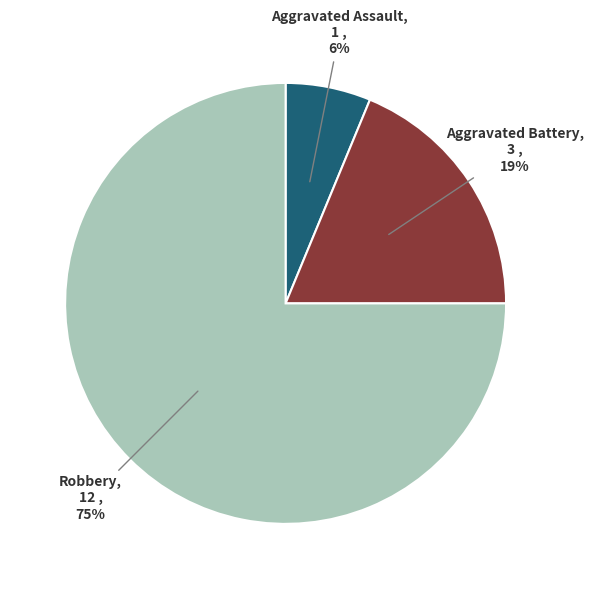

Which slice represents more than half of the pie?

Robbery